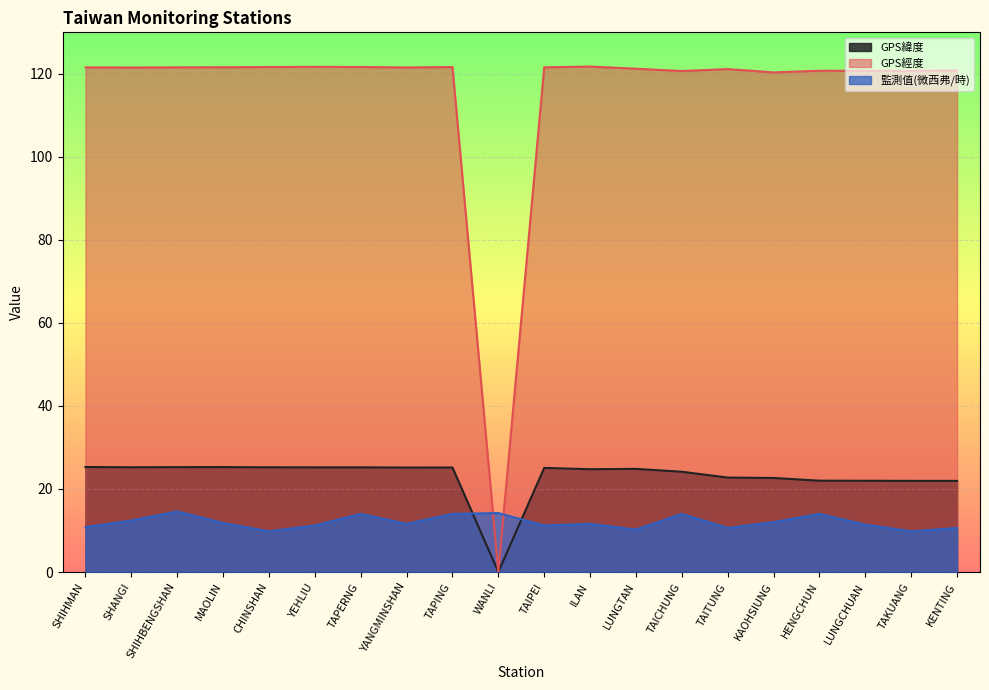

At YEHLIU, list the series in order from smallest to largest.

監測值(微西弗/時), GPS緯度, GPS經度